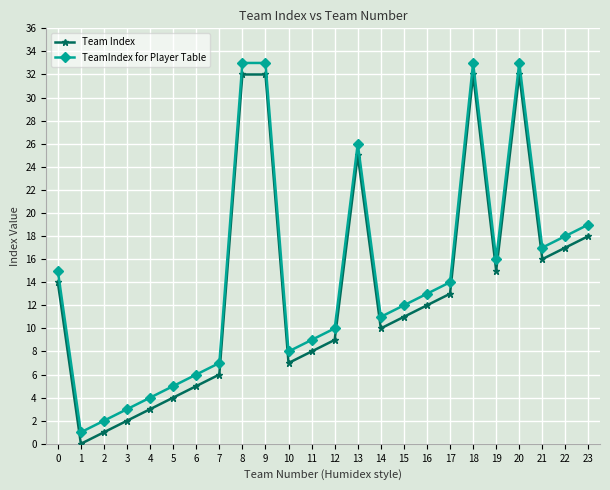

Where is the first local minimum for Team Index?

1